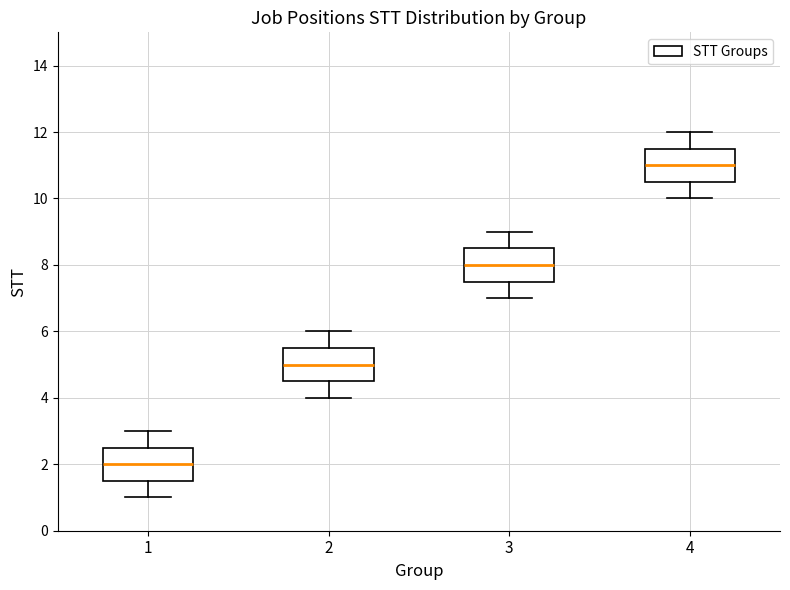

Reading left to right, read every box against the y-axis: the position of its median line, the range the box covers, and the ends of its whiskers. The values are not printed on the chart, so give them approximately, as read against the axis.

1: median 2.0, box 1.6 to 2.6, whiskers 1.0 to 3.0
2: median 5.0, box 4.6 to 5.6, whiskers 4.0 to 6.0
3: median 8.0, box 7.6 to 8.6, whiskers 7.0 to 9.0
4: median 11.0, box 10.6 to 11.6, whiskers 10.0 to 12.0